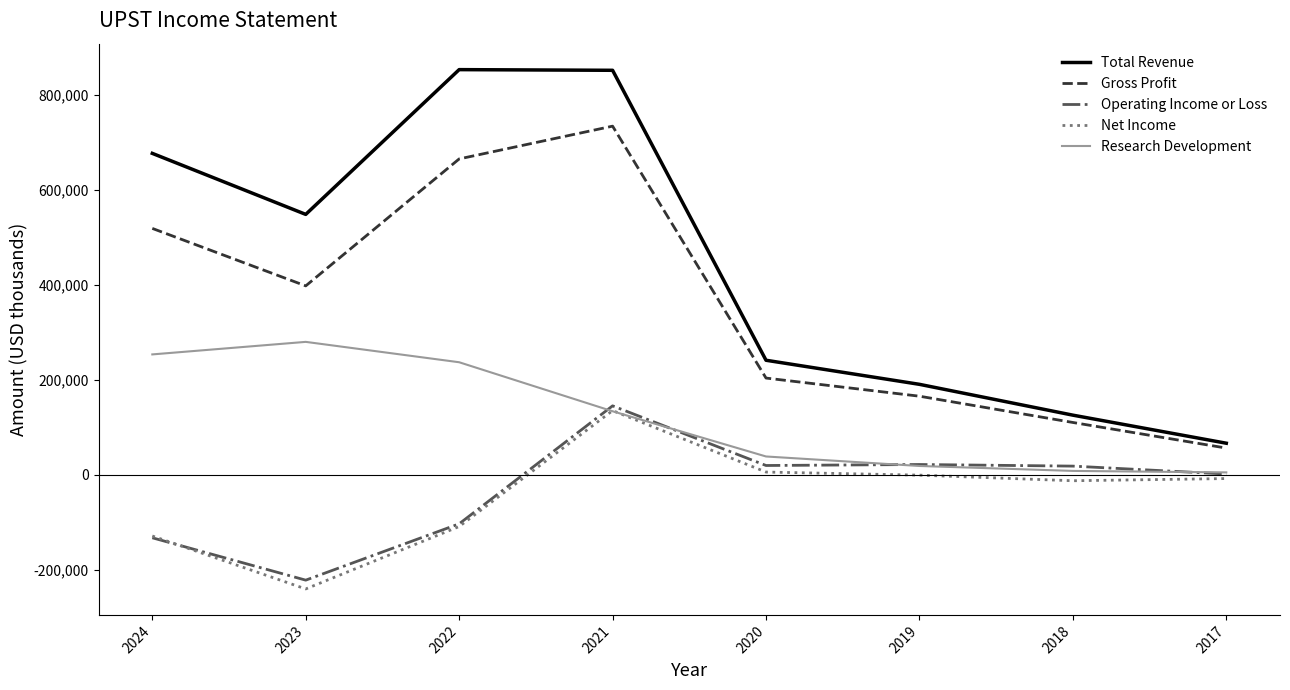

True or false: Research Development and Gross Profit cross at least once.

False